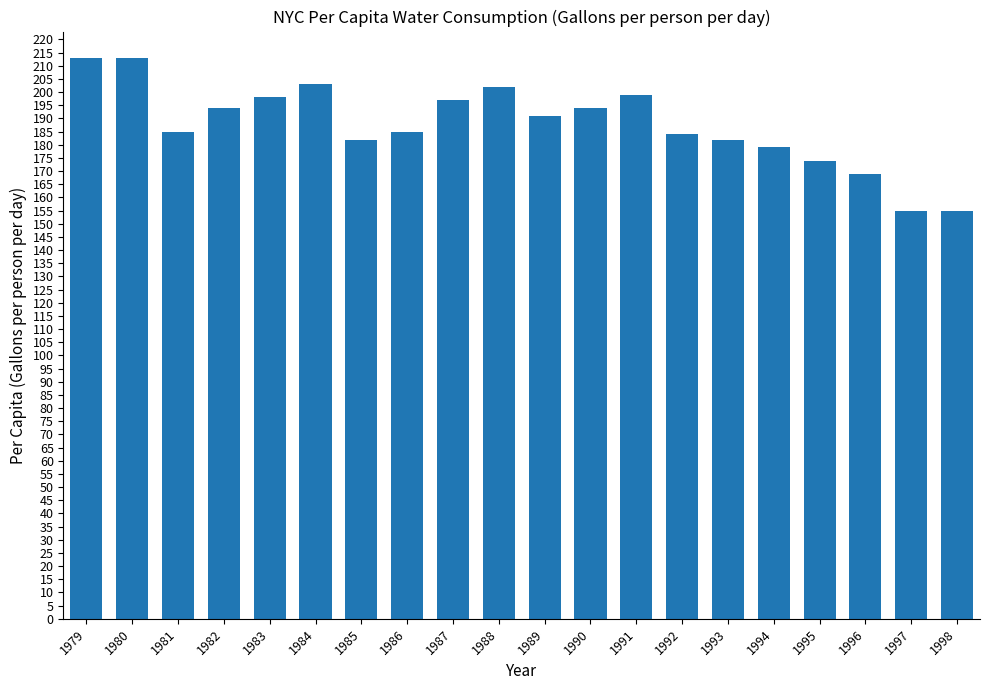

What is the approximate value at 1983, to the nearest 5?

200